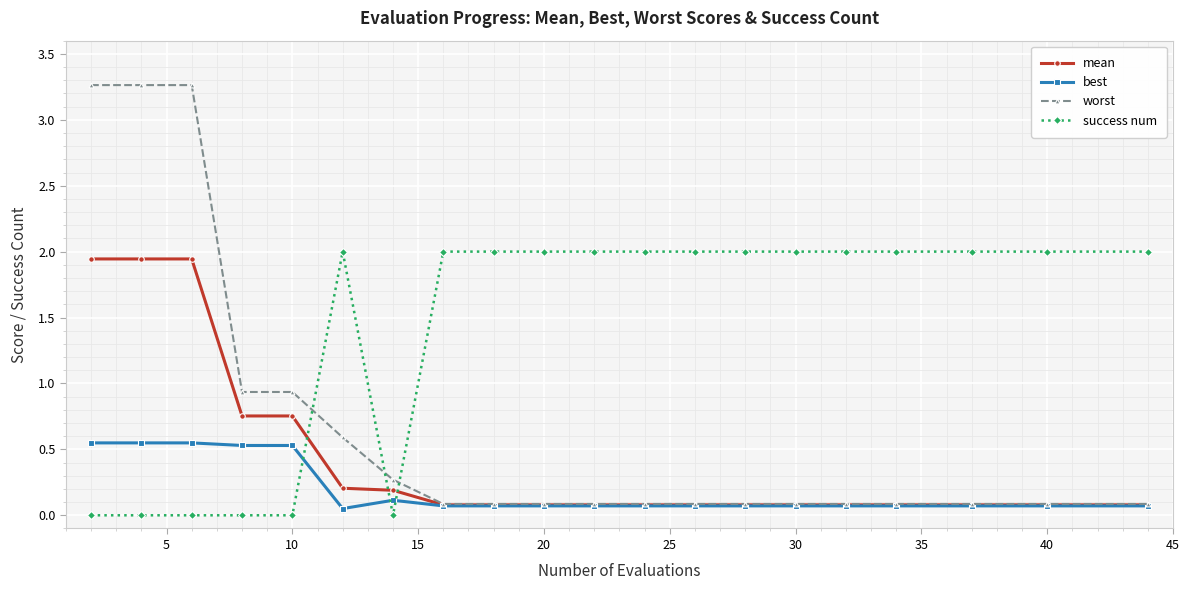

True or false: best and success num cross at least once.

True